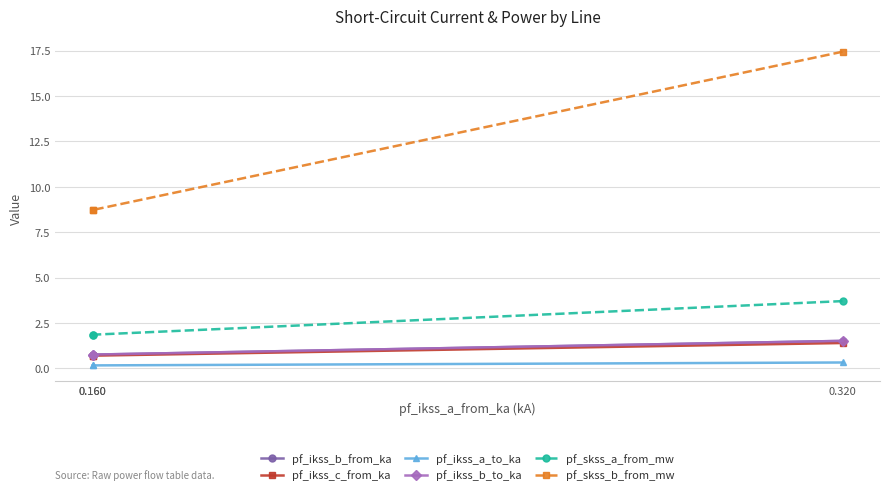

What is the difference between the highest and lowest values at 0.320?

17.1